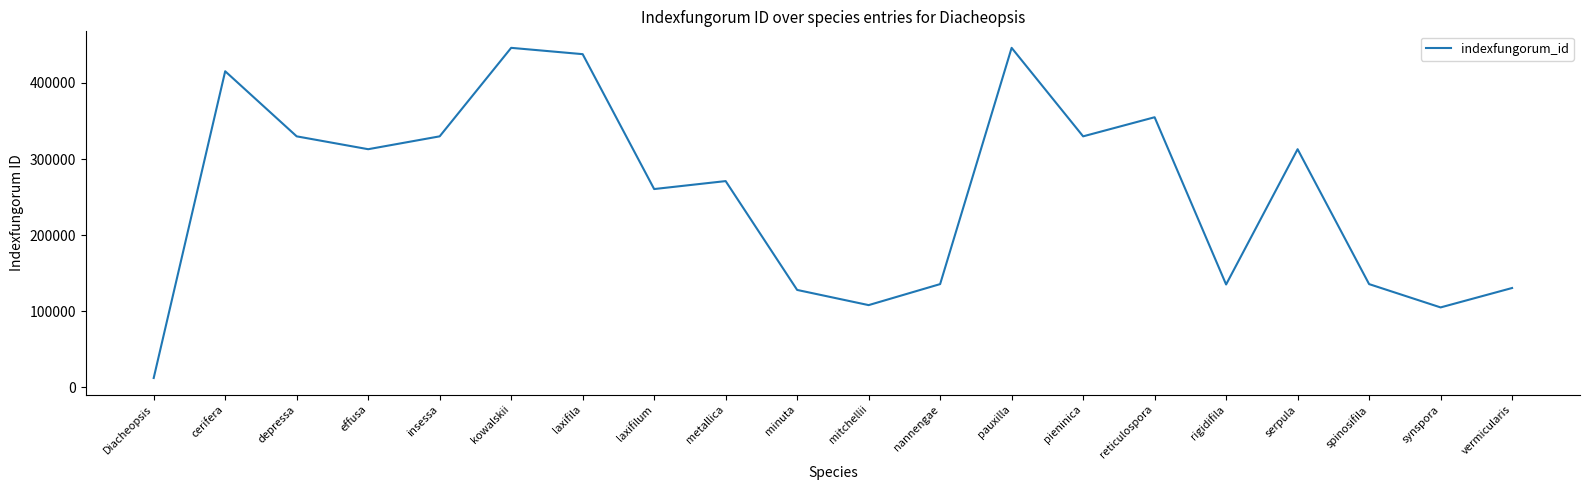

True or false: the data shows 163178 at pauxilla.

False